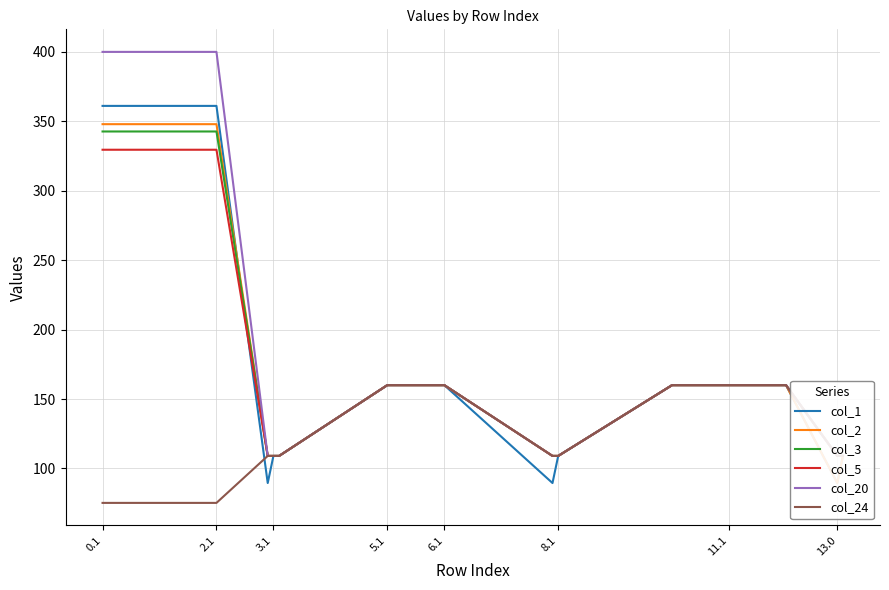

The col_1 series shows 252.2 at 0.1. True or false?

False